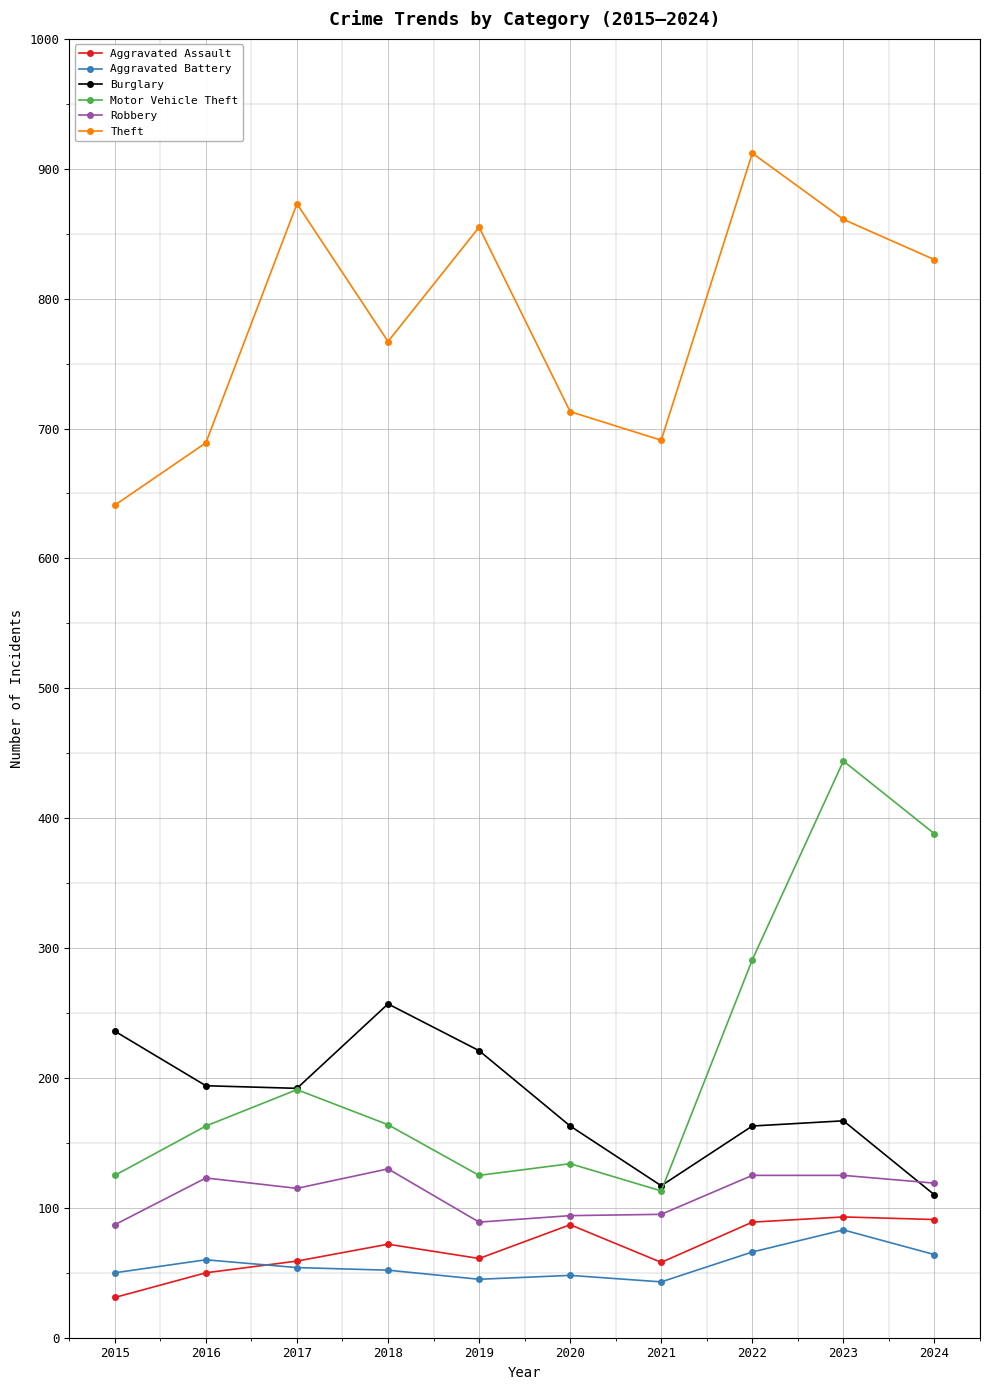

What value does the Aggravated Assault series have at 2020, to the nearest 5?

85